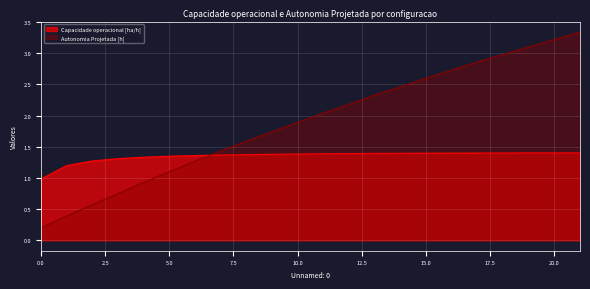

What is the total value across all series at 2?

1.8